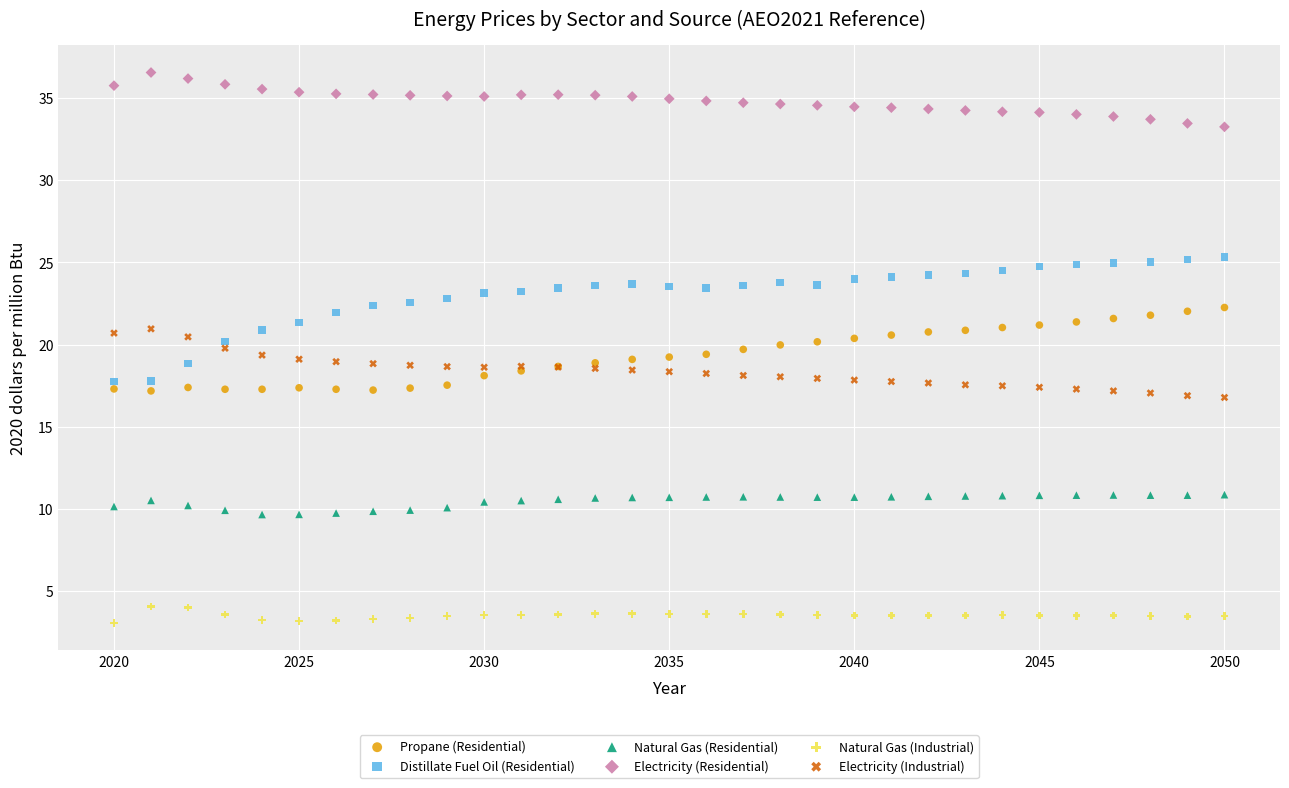

Which series has the widest spread of Y values?

Distillate Fuel Oil (Residential)